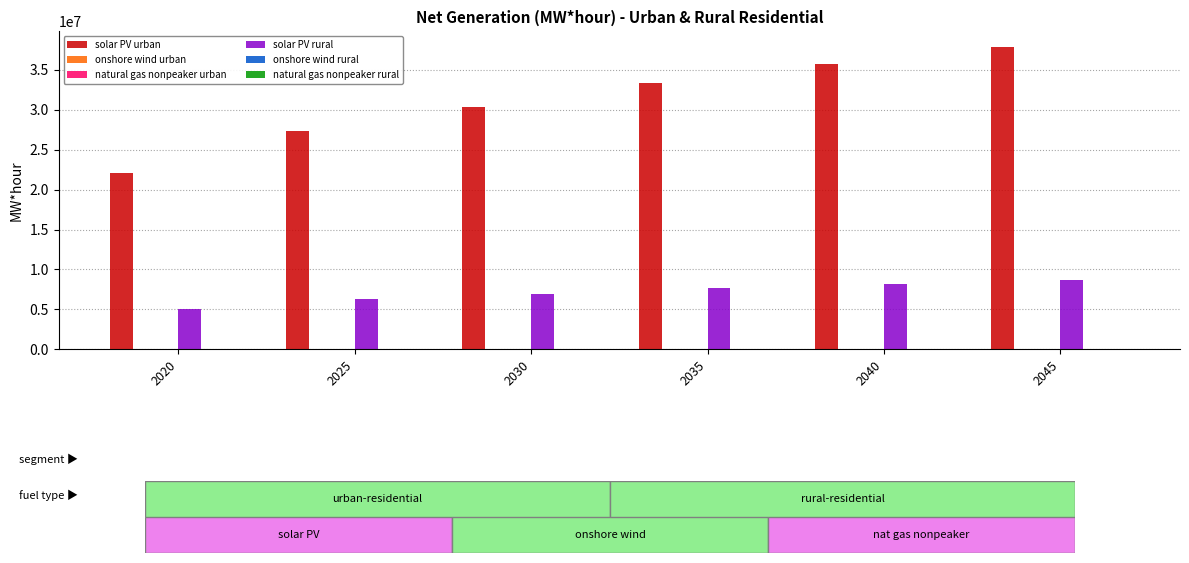

How many values in the solar PV rural series exceed 7678381?

3